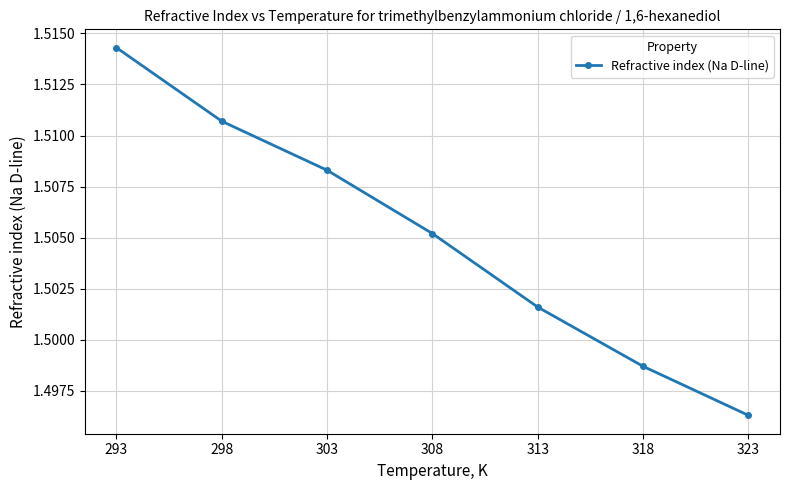

True or false: the data has more than 0 interior local peaks.

False